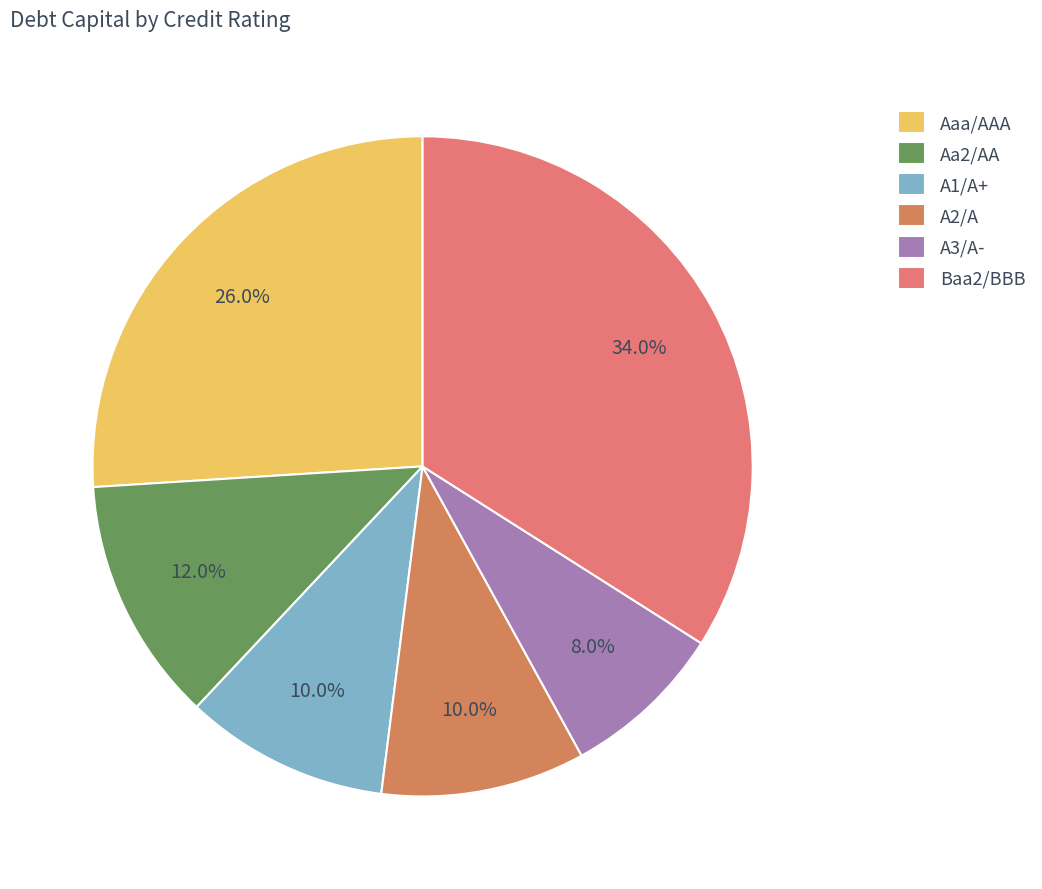

Which category has the smallest portion of the pie?

A3/A-